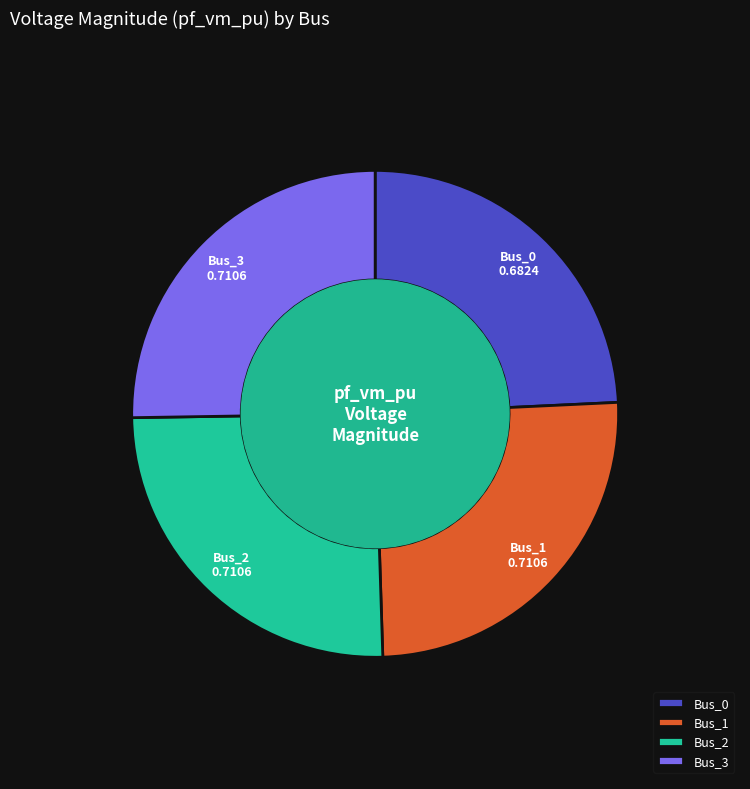

What is the smallest slice in the pie chart?

Bus_0